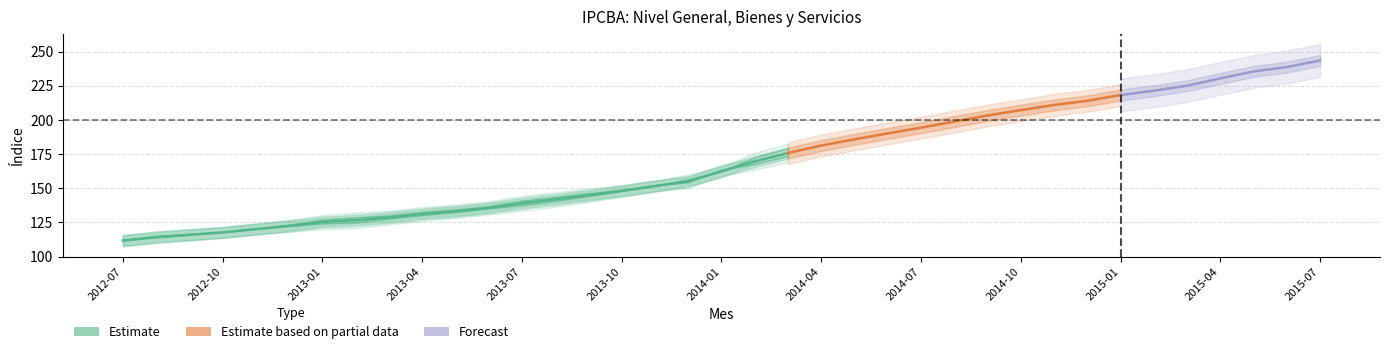

Reading left to right, extract all data points from this chart.

Nivel General: 111.7	114.2	116.0	117.7	120.1	122.5	125.3	126.7	128.6	131.2	133.2	135.7	139.0	141.9	144.9	148.1	151.6	155.1	162.5	169.6	175.8	181.3	185.8	190.2	194.4	198.8	203.3	207.2	211.0	214.0	218.2	221.4	225.1	230.4	235.5	238.7	243.6
Bienes: 112.0	113.6	115.7	117.7	120.4	121.9	123.9	124.8	127.4	130.0	132.1	134.8	137.3	140.4	143.9	147.6	151.4	156.2	161.7	172.1	178.7	185.3	189.5	192.7	195.7	199.3	204.6	209.6	214.1	216.9	219.5	222.1	225.7	232.4	236.8	240.7	245.4
Servicios: 111.4	114.8	116.2	117.6	119.8	123.0	126.5	128.3	129.7	132.3	134.1	136.4	140.5	143.2	145.9	148.6	151.8	154.1	163.2	167.4	173.2	177.7	182.5	187.9	193.2	198.3	202.0	205.1	208.2	211.5	217.1	220.7	224.5	228.6	234.4	236.9	241.9